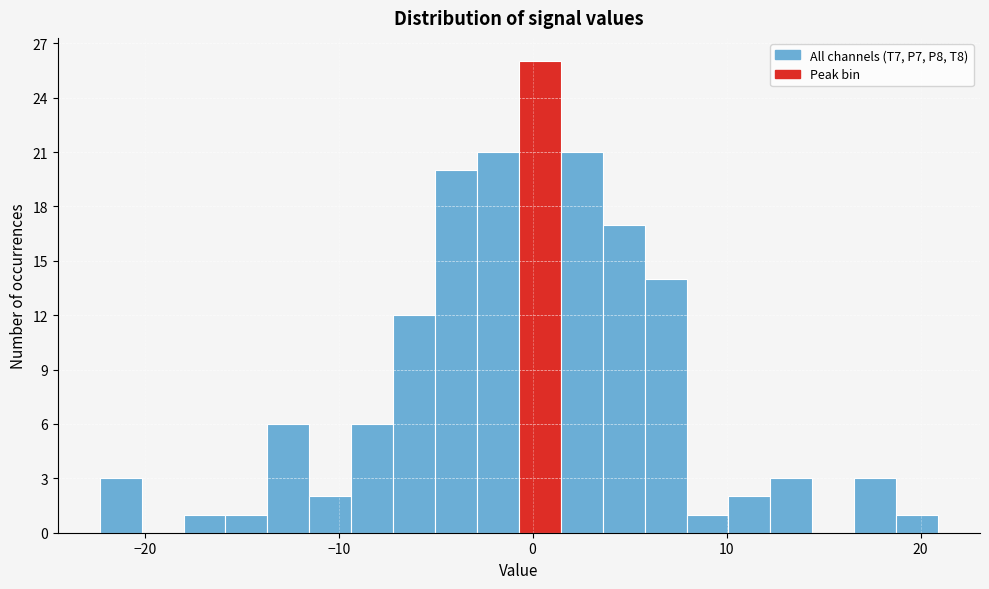

Around what value on the x-axis is the tallest bar? Give the approximate position of its centre, as read against the axis.

0